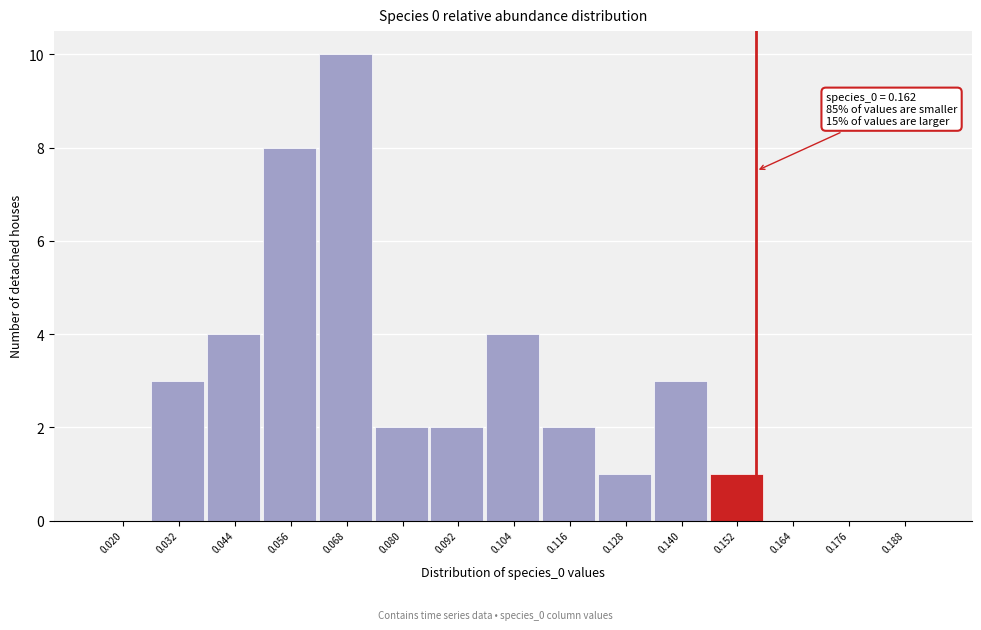

Reading left to right, transcribe all the data shown in this chart.

0.020=0	0.032=3	0.044=4	0.056=8	0.068=10	0.080=2	0.092=2	0.104=4	0.116=2	0.128=1	0.140=3	0.152=1	0.164=0	0.176=0	0.188=0